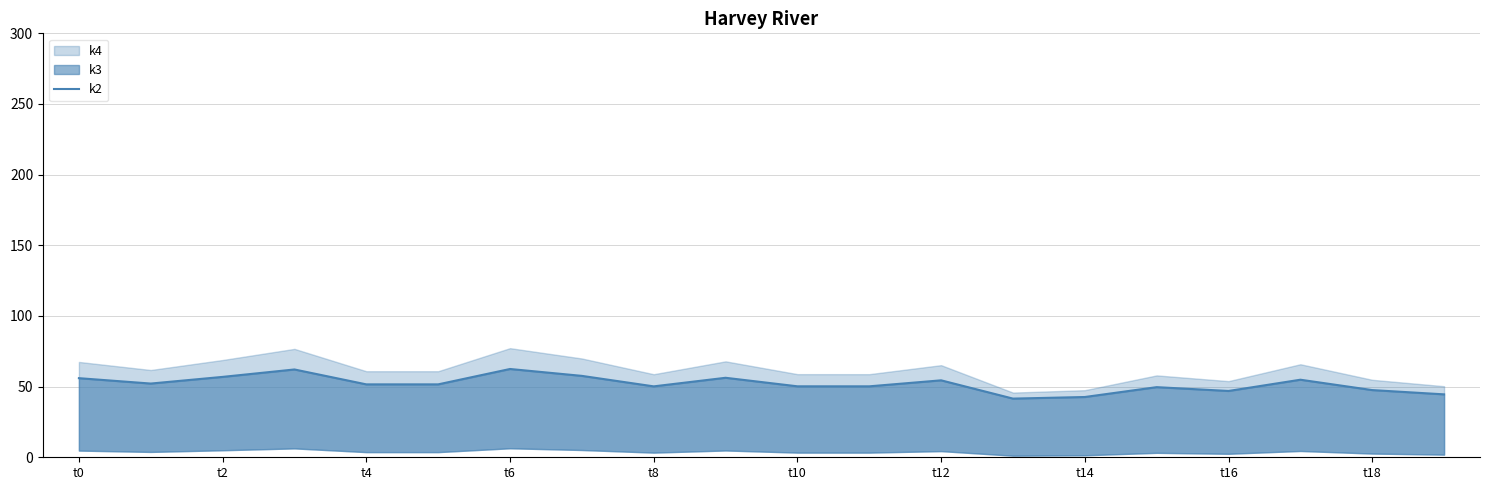

The chart shows a value of 17.0 at t18. True or false?

False